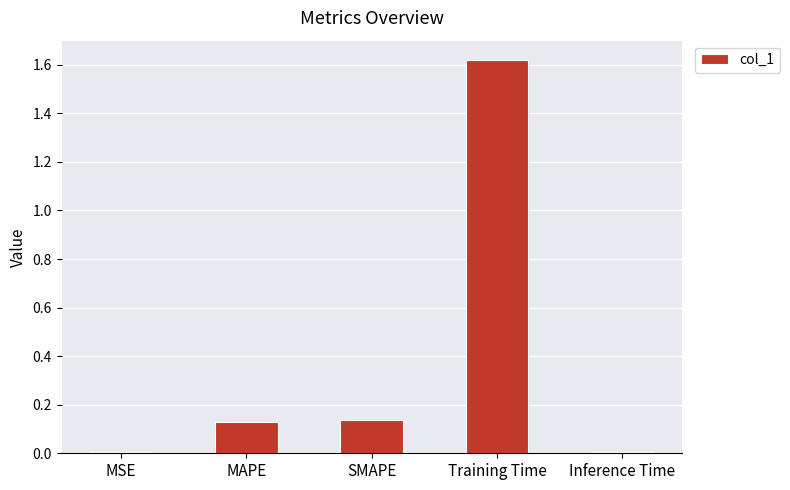

What is the label of the 1st bar from the right?

Inference Time